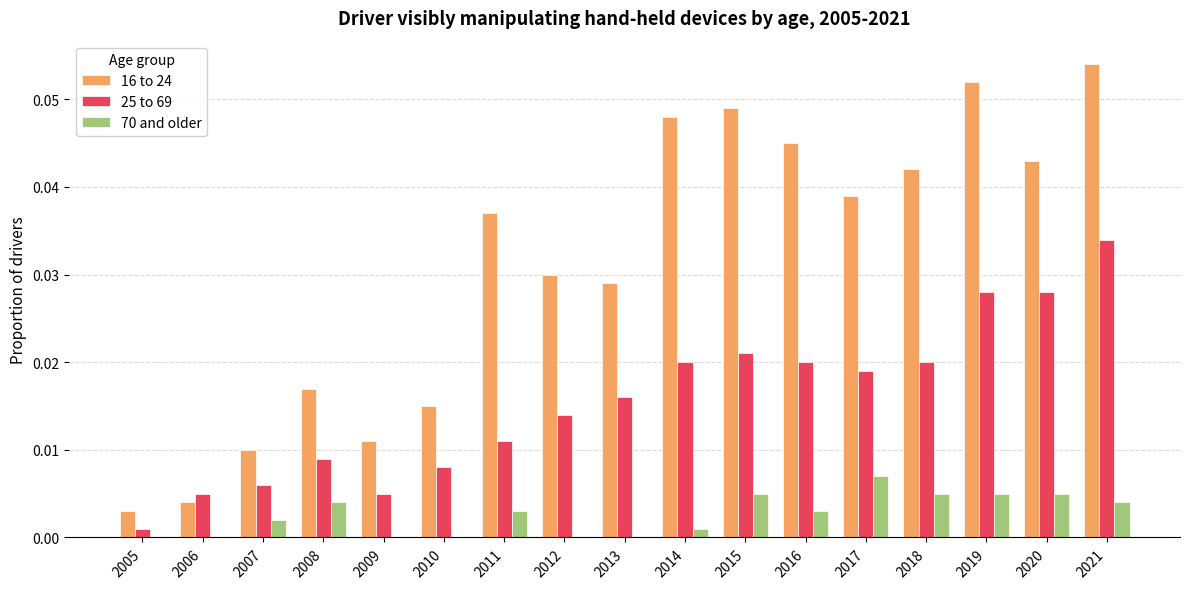

How many 70 and older values are between 0 and 1?

17